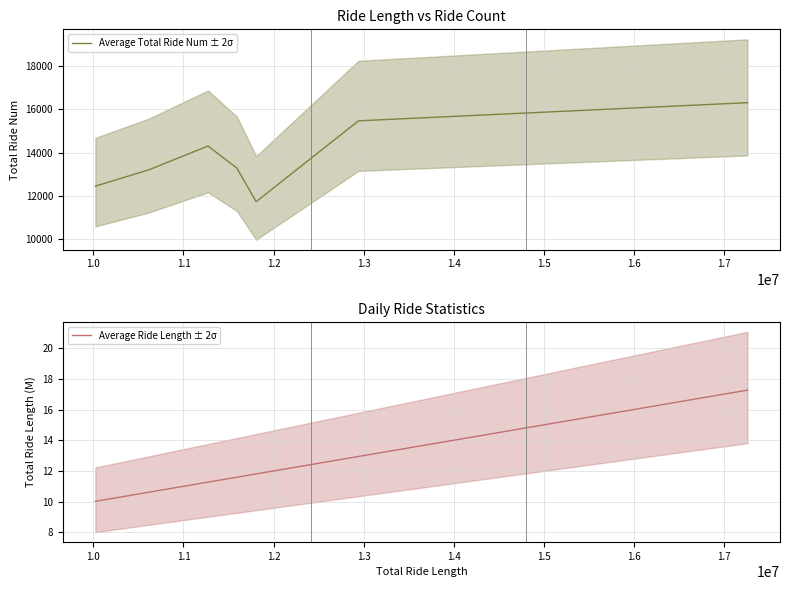

Rank the series by their average value, from highest to lowest.

Average Total Ride Num ± 2σ, Average Ride Length ± 2σ